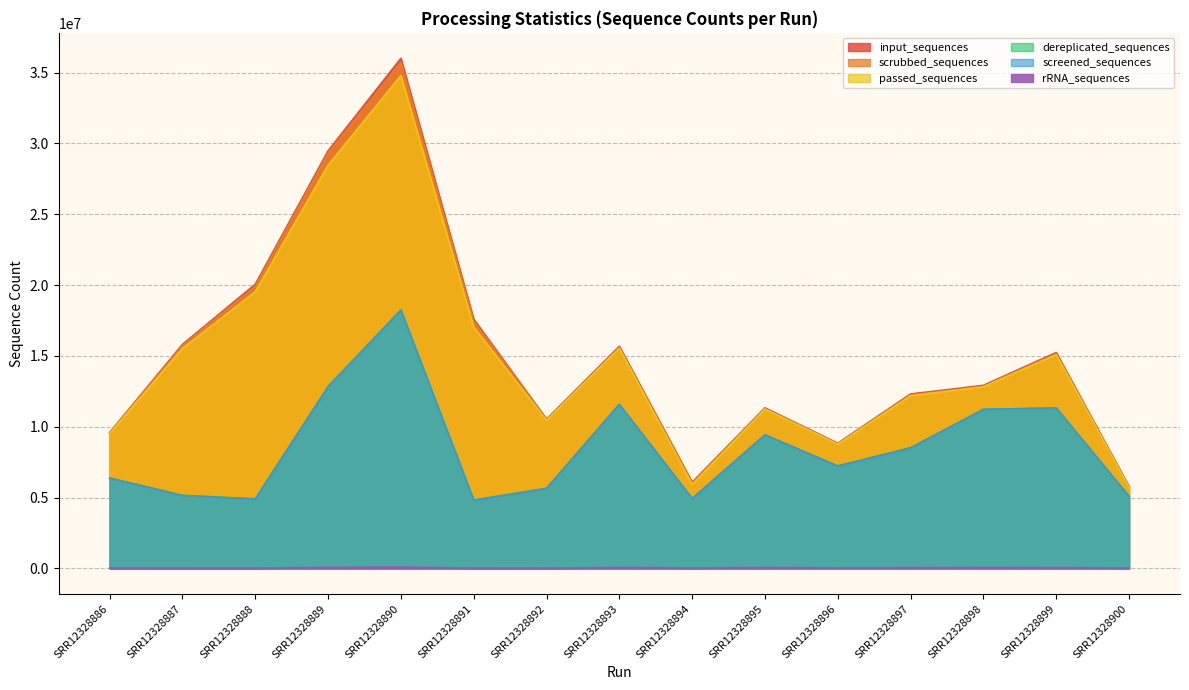

What is the total value across all series at SRR12328888?

69331591